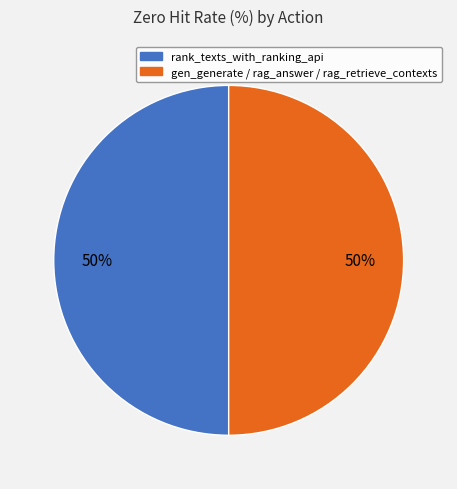

What is the ratio of the value at gen_generate / rag_answer / rag_retrieve_contexts to the value at rank_texts_with_ranking_api?

1.0